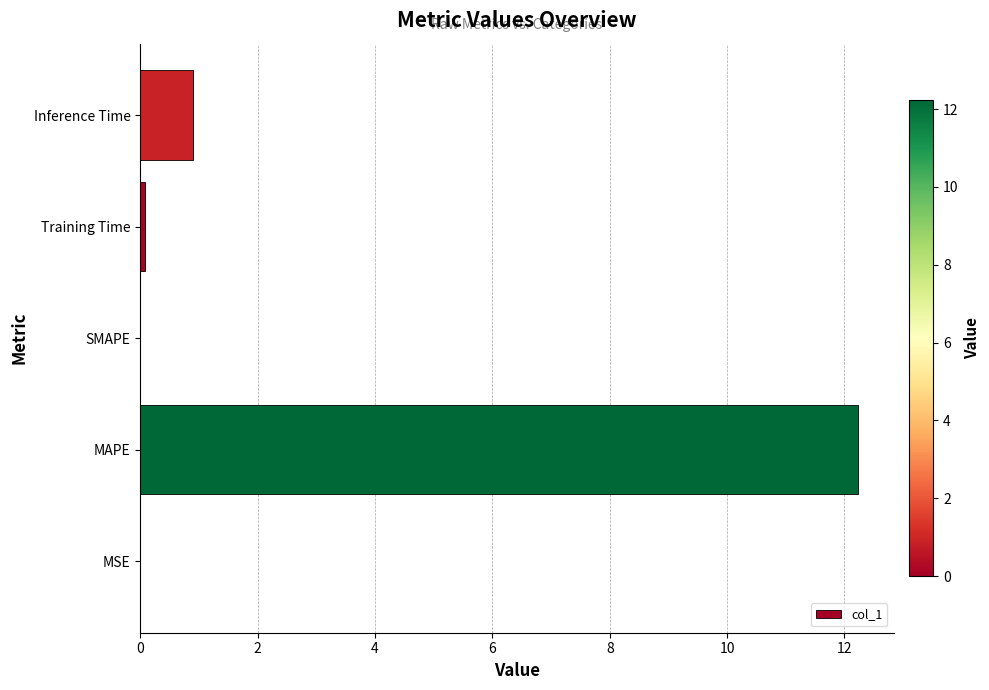

True or false: the data shows 1.5 at Inference Time.

False